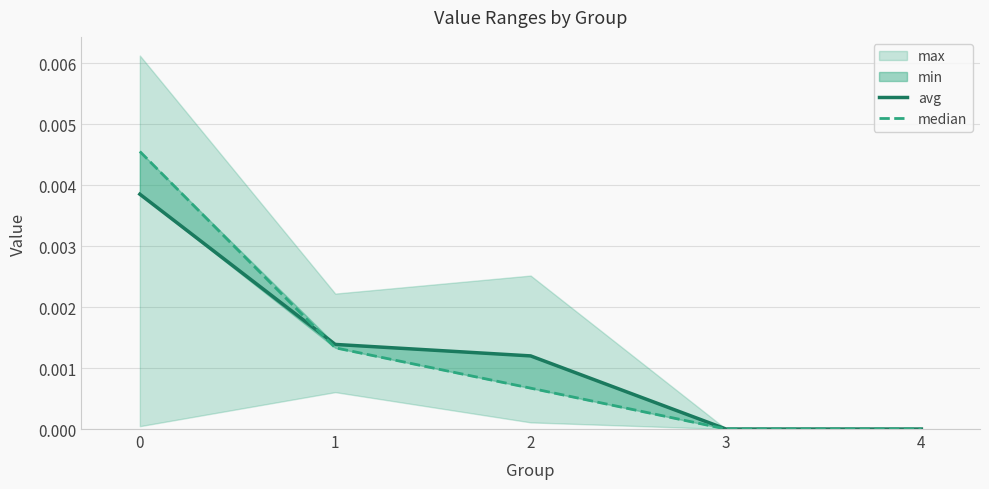

Which series ends up on top after the final intersection of median and avg?

avg